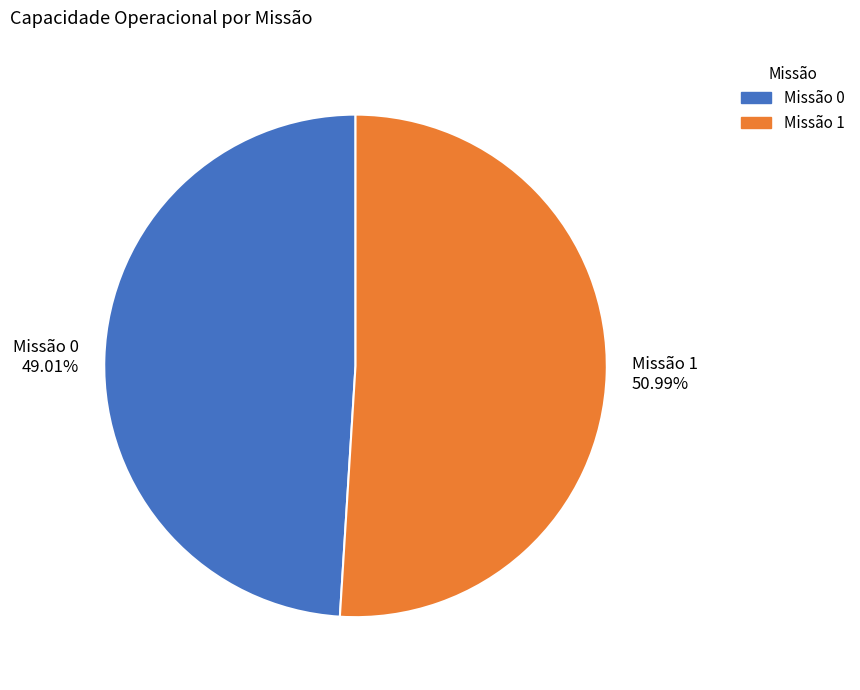

Is the sum of Missão 0 and Missão 1 greater than half?

Yes